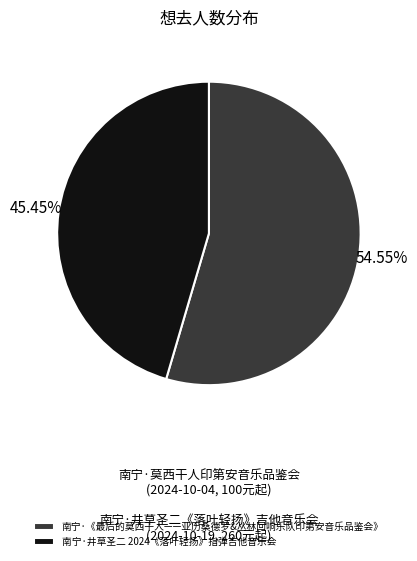

How many slices are in this pie chart?

2